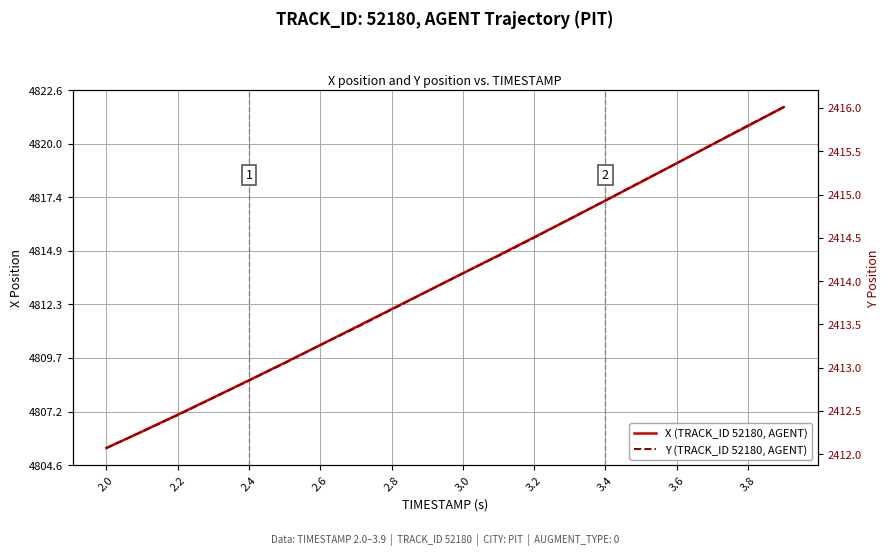

Which has a higher value, 3.0 or 3.6?

3.6